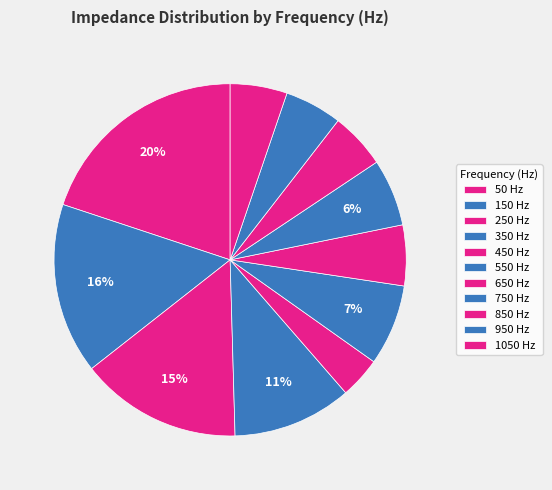

To the nearest percent, what is the difference between the largest and smallest slice percentages?

16%